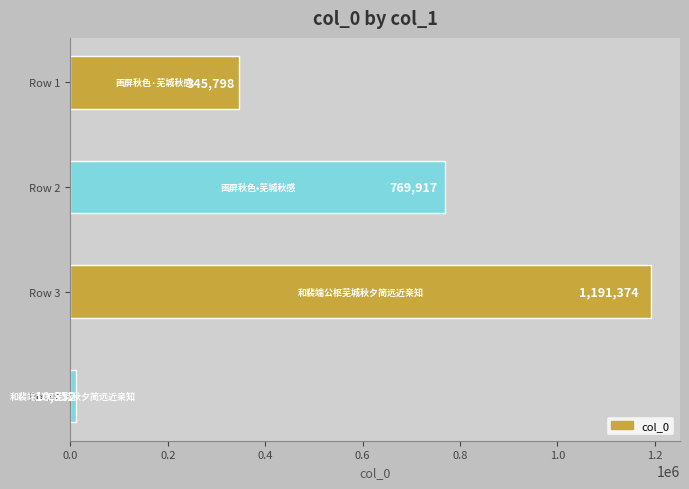

What is the maximum value shown in the chart?

1191374